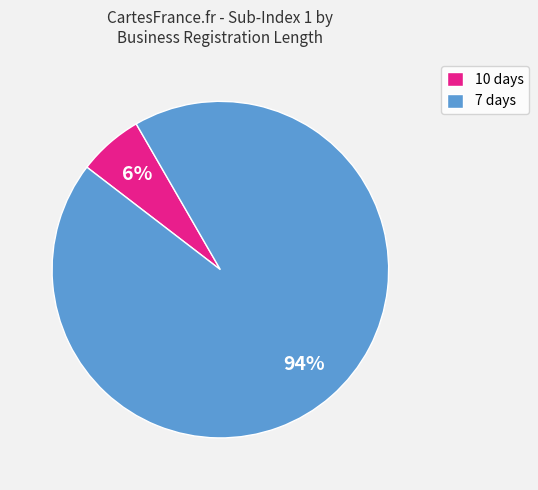

Does any single category account for the majority?

Yes